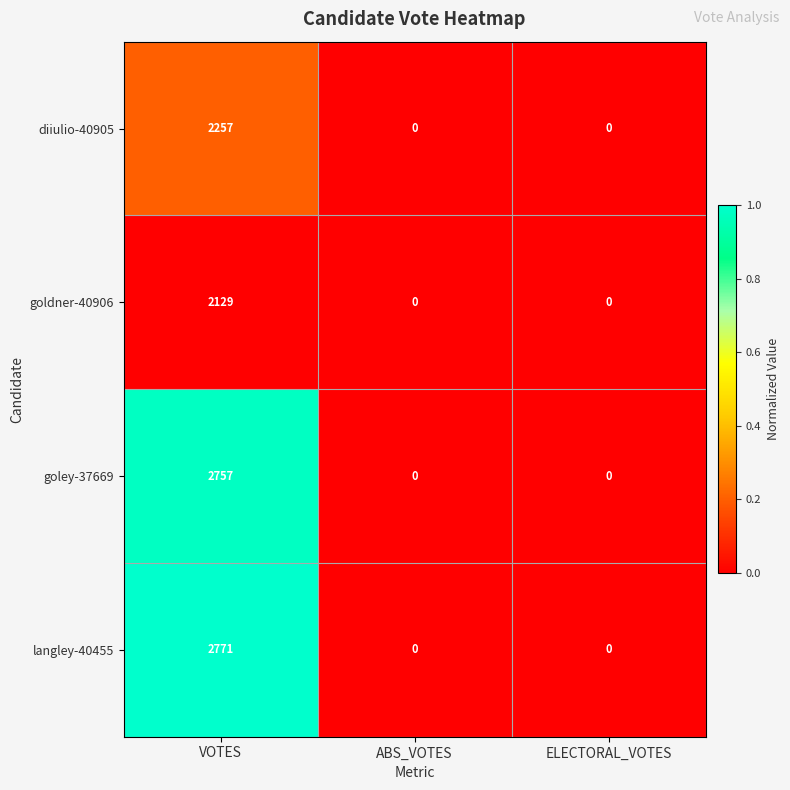

What is the greatest value displayed?

2771